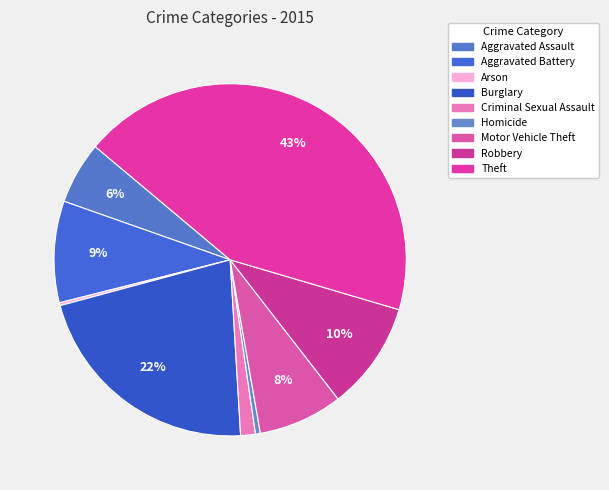

What is the smallest slice in the pie chart?

Arson